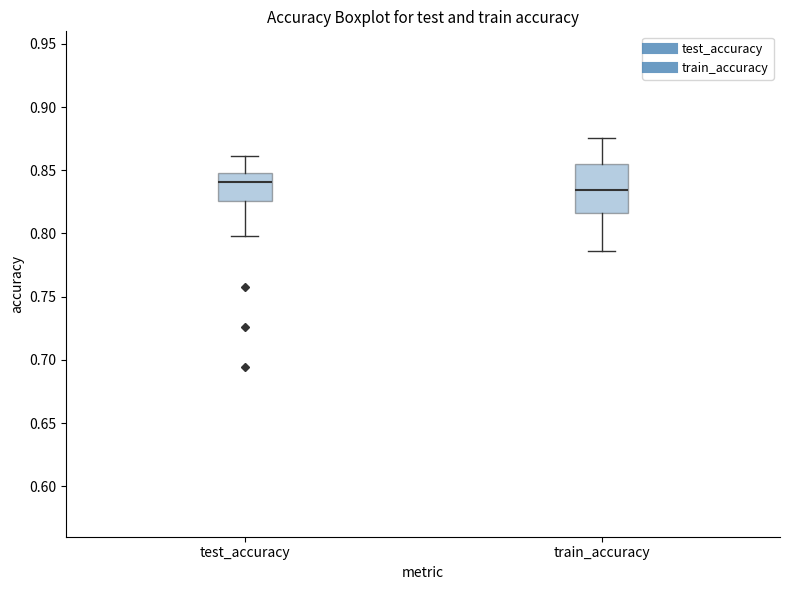

Reading left to right, read every box against the y-axis: the position of its median line, the range the box covers, and the ends of its whiskers. The values are not printed on the chart, so give them approximately, as read against the axis.

test_accuracy: median 0.840, box 0.825 to 0.850, whiskers 0.800 to 0.860
train_accuracy: median 0.835, box 0.815 to 0.855, whiskers 0.785 to 0.875